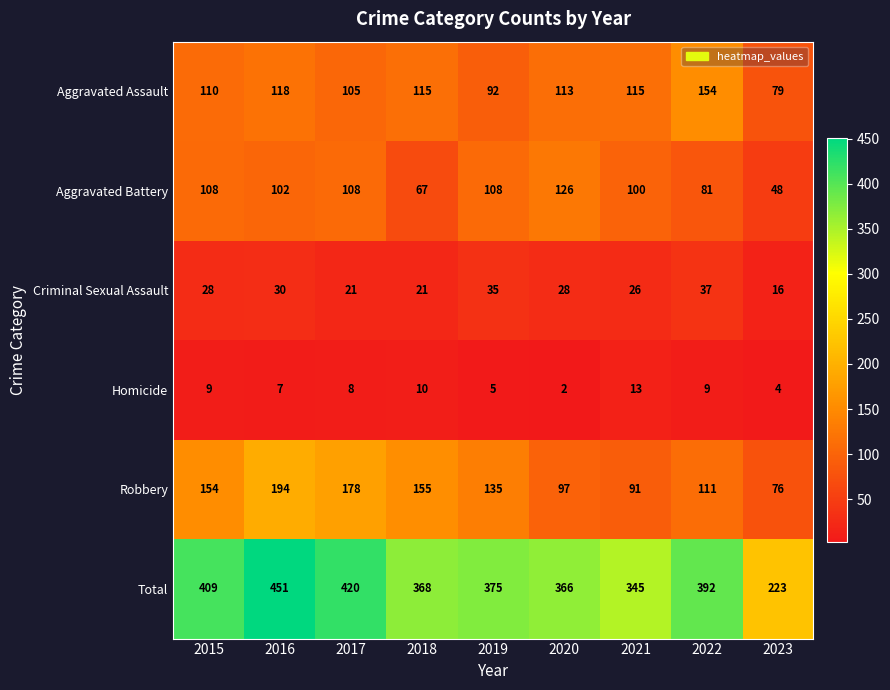

Which series has the largest total across all categories?

Total